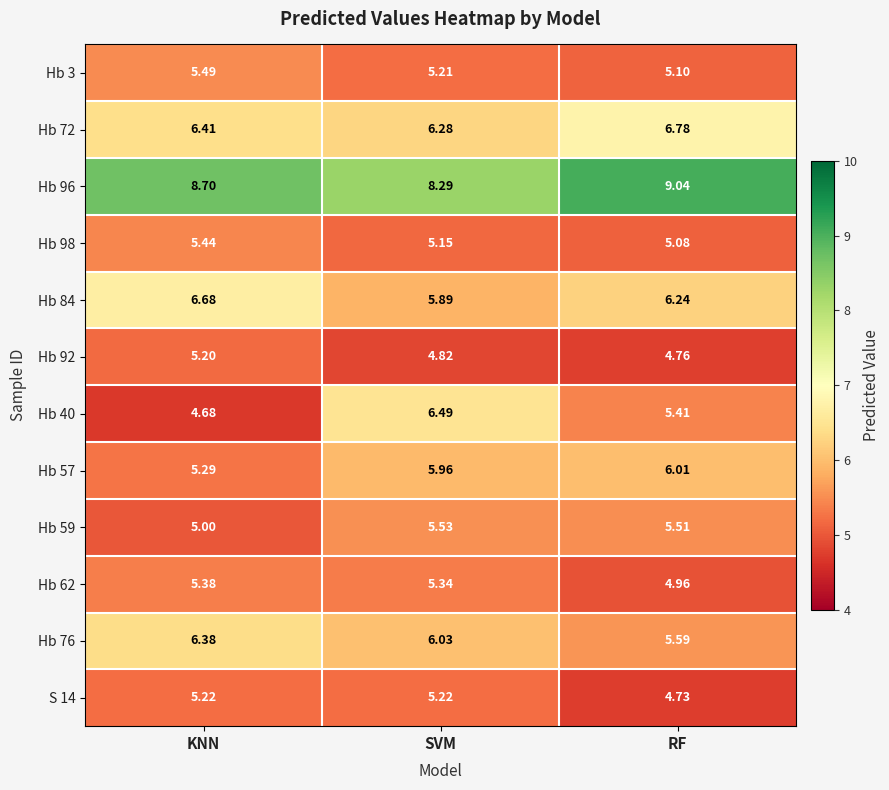

At which category is the sum across all series the highest?

SVM